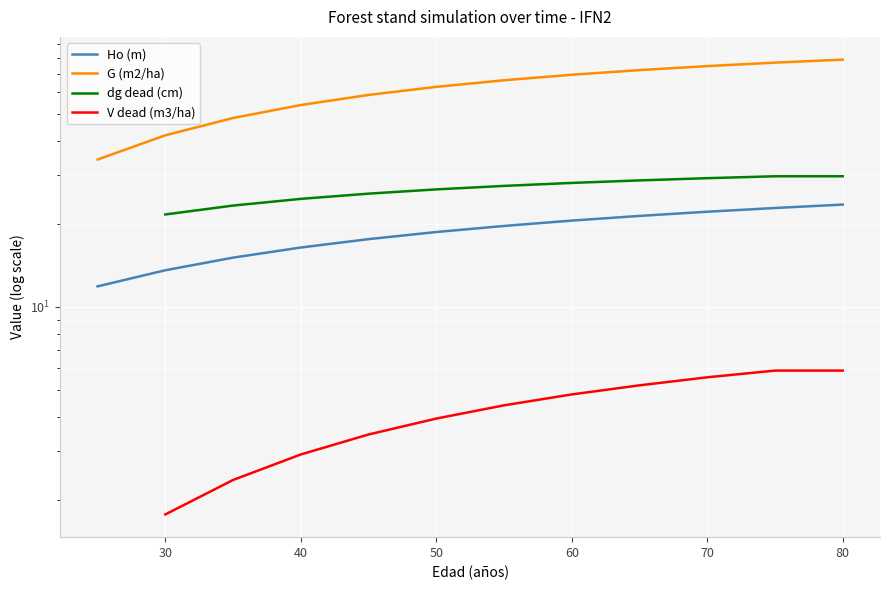

True or false: G (m2/ha) and dg dead (cm) cross at least once.

False